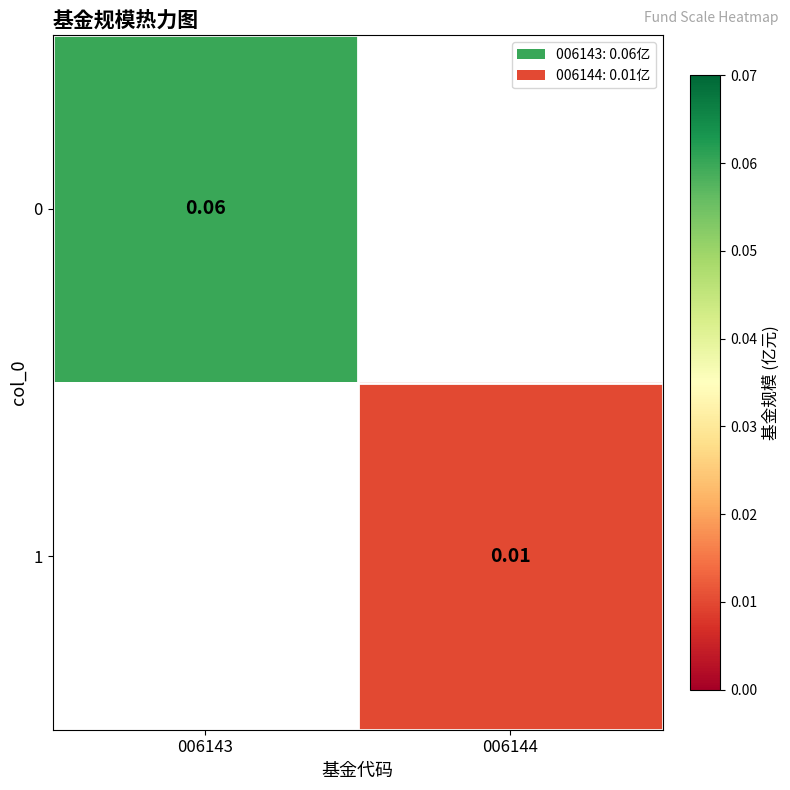

Is the value of 0 at 006143 greater than the value of 1 at 006144?

Yes